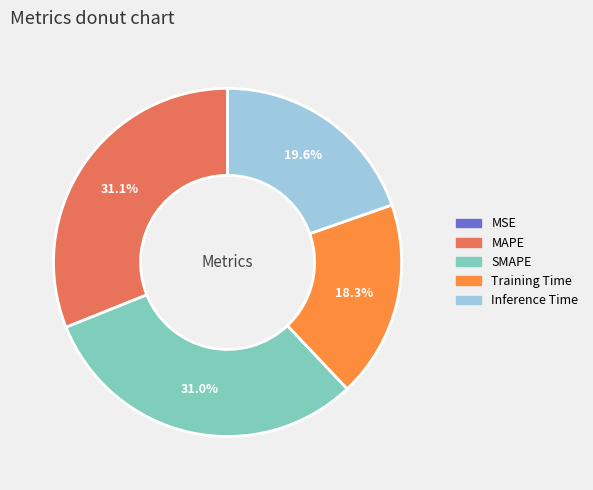

Combined, what portion of the pie is Training Time and SMAPE?

49.3%